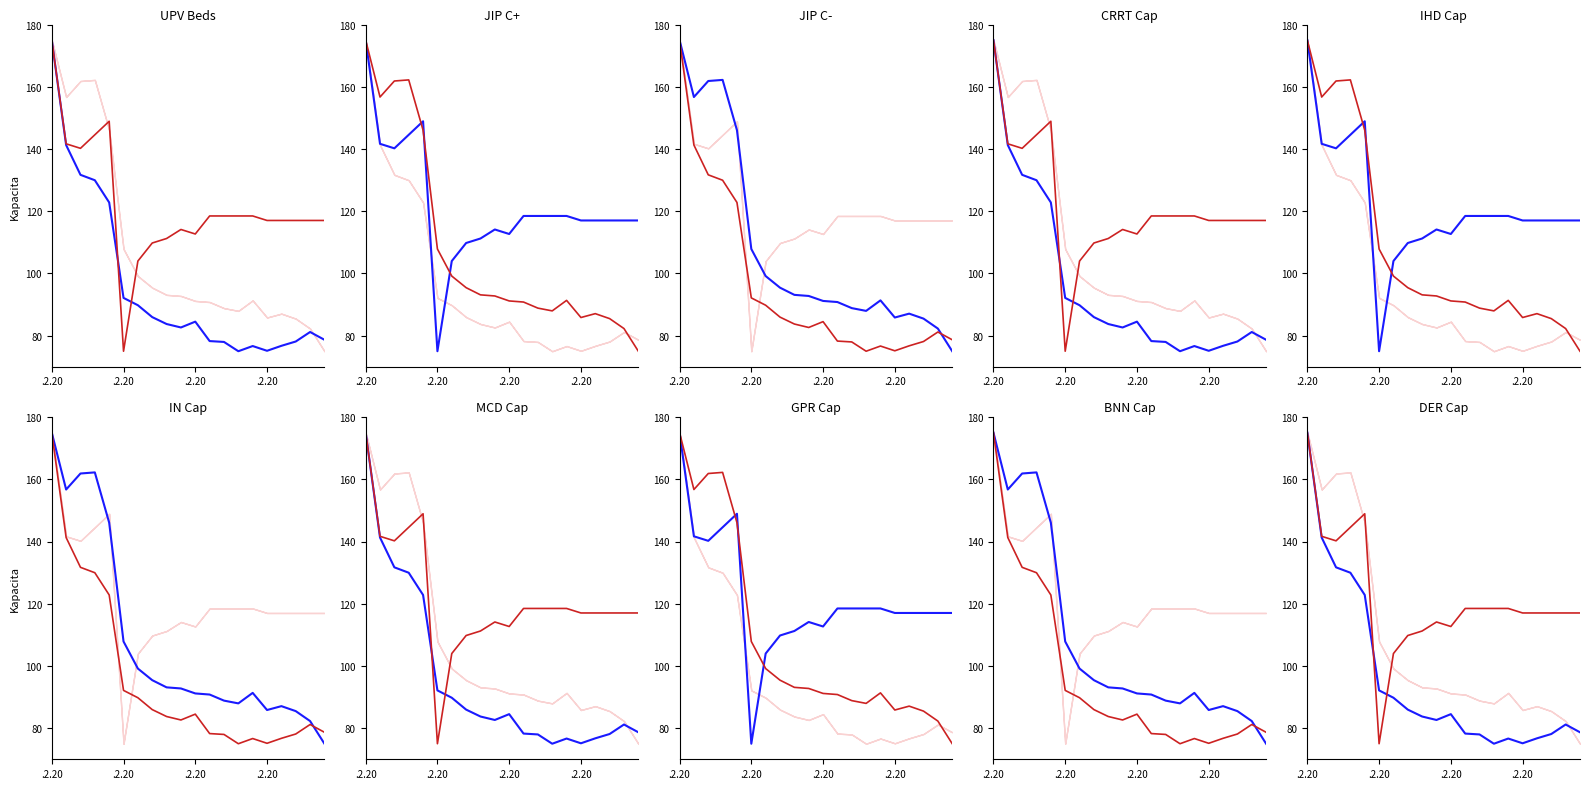

Reading left to right, extract all data points from this chart.

C- volna kapacita JIP: 175.0	141.3	131.7	130.0	122.8	92.1	89.8	86.0	83.7	82.6	84.5	78.3	78.0	75.0	76.7	75.1	76.7	78.1	81.2	78.7
Celkem kapacita UPV: 175.0	141.7	140.2	144.6	148.9	75.0	104.0	109.8	111.2	114.1	112.7	118.5	118.5	118.5	118.5	117.0	117.0	117.0	117.0	117.0
C+ volna kapacita JIP: 175.0	156.7	161.9	162.2	146.0	107.9	99.2	95.4	93.1	92.8	91.2	90.8	88.9	88.0	91.3	85.8	87.1	85.5	82.3	75.0